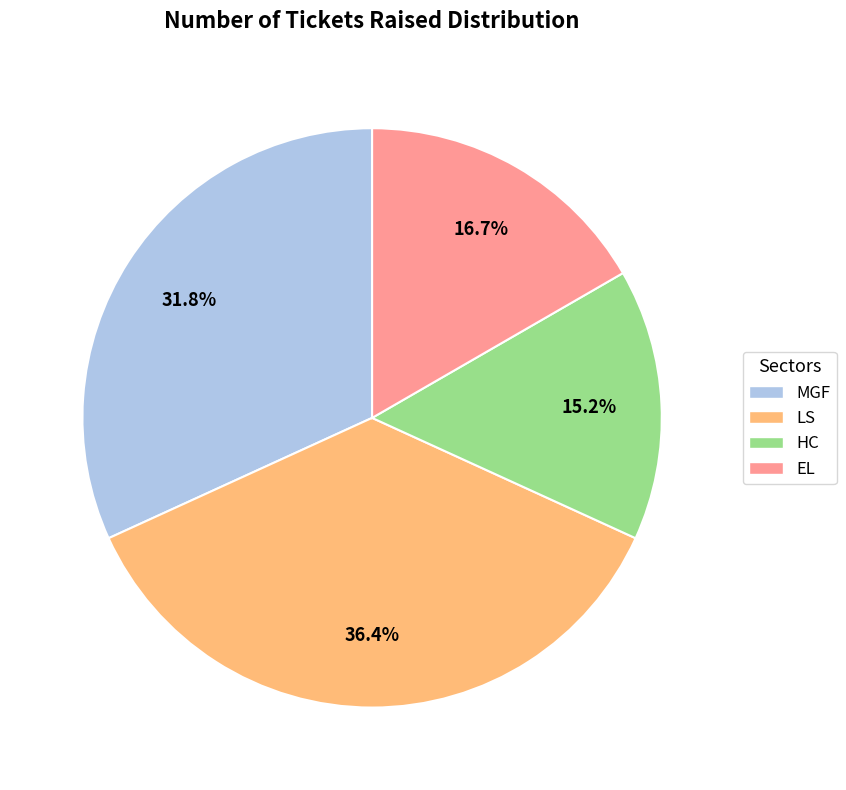

To the nearest percent, what is the average slice percentage?

25%